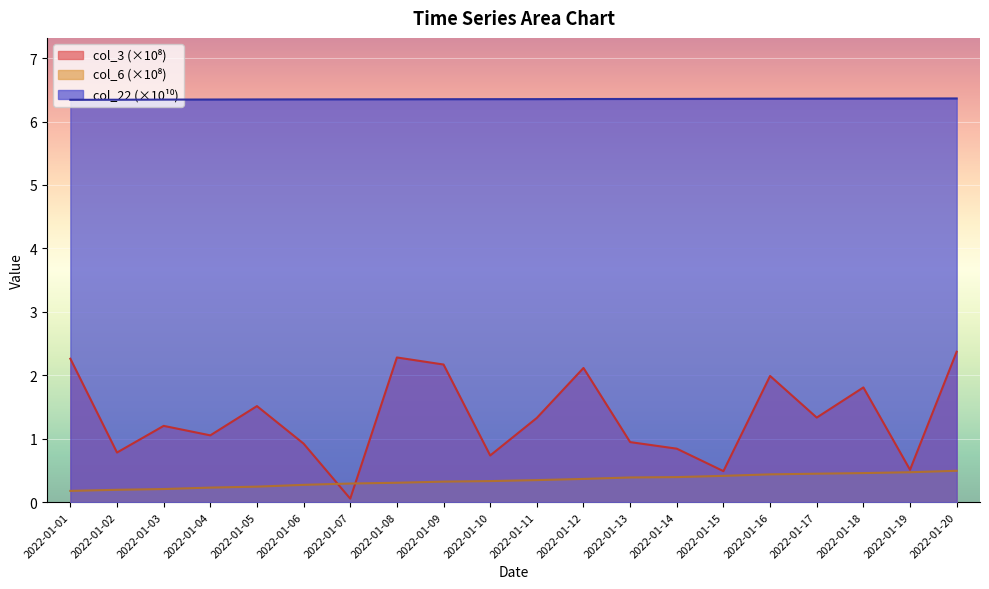

Does the chart display data point markers on the line(s)?

No